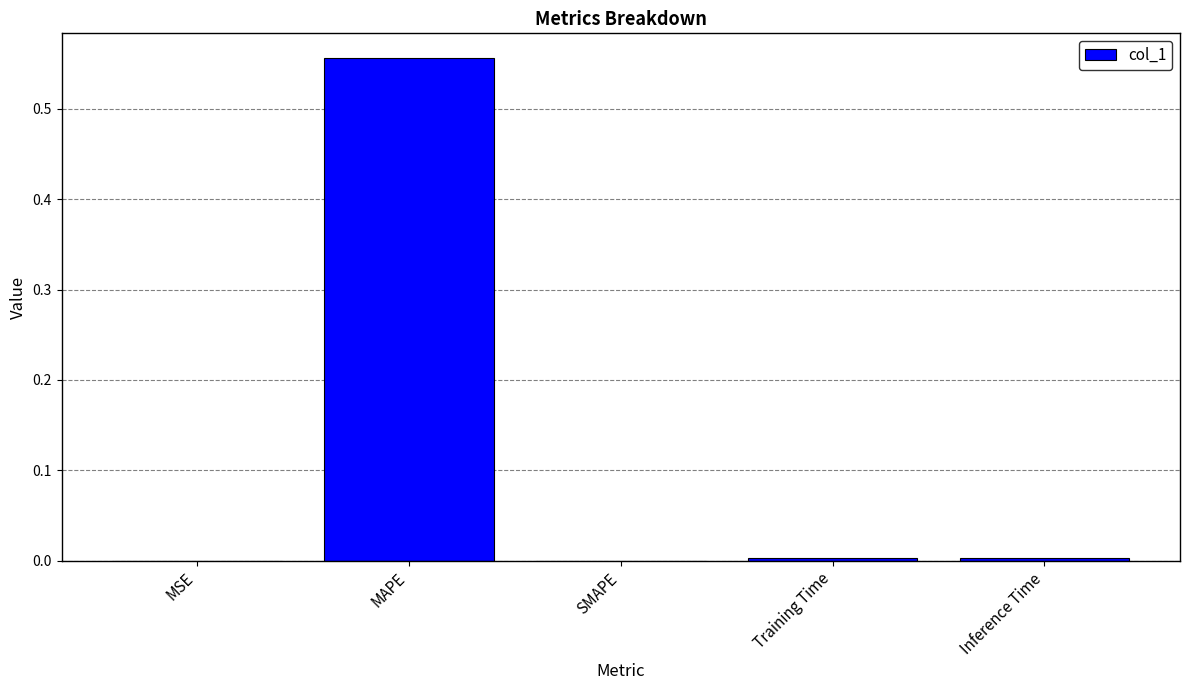

Count the number of categories in the chart.

5